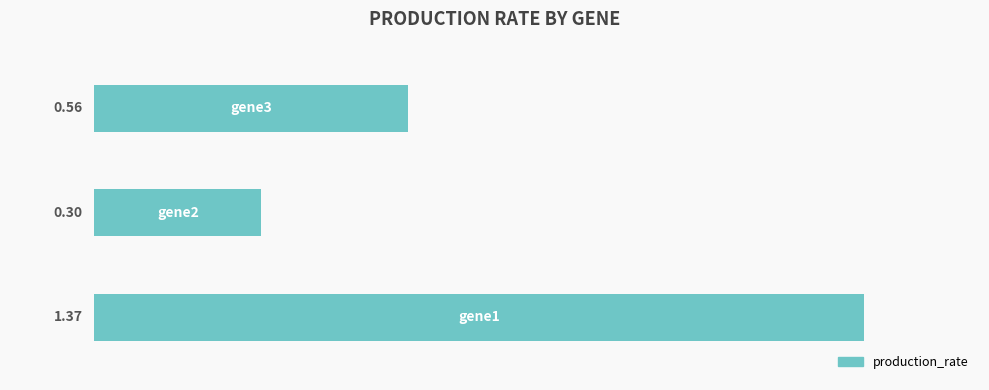

What is the difference between the maximum and minimum values?

1.1